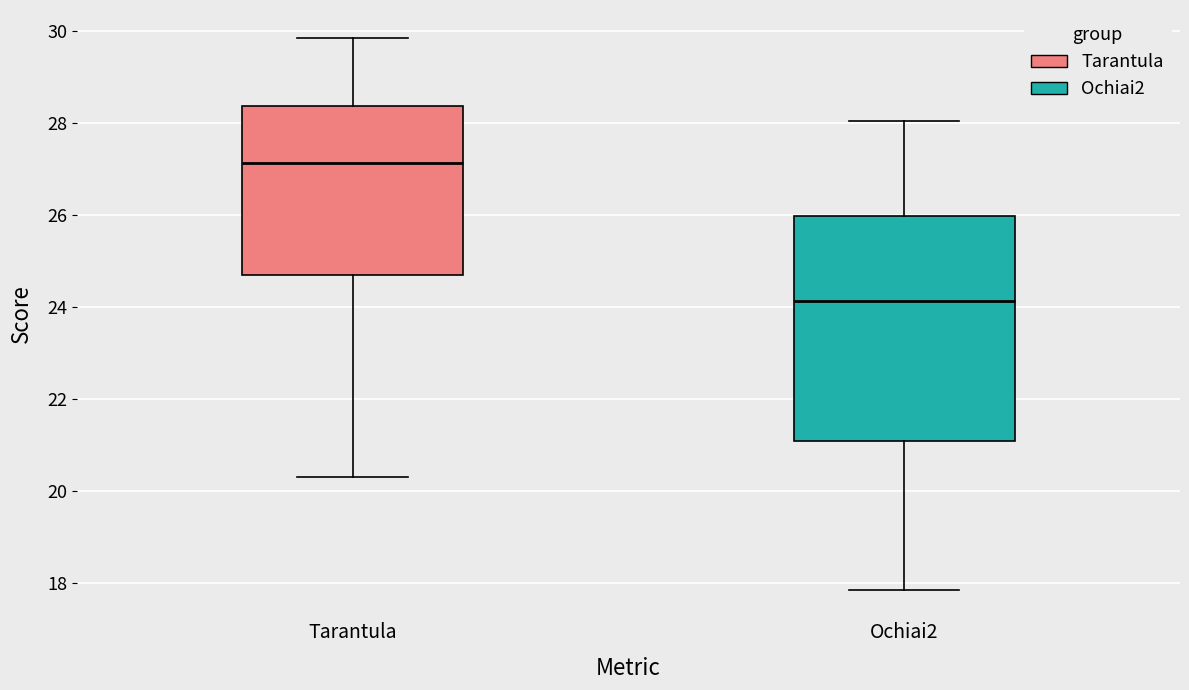

Which box's median line is the highest?

Tarantula